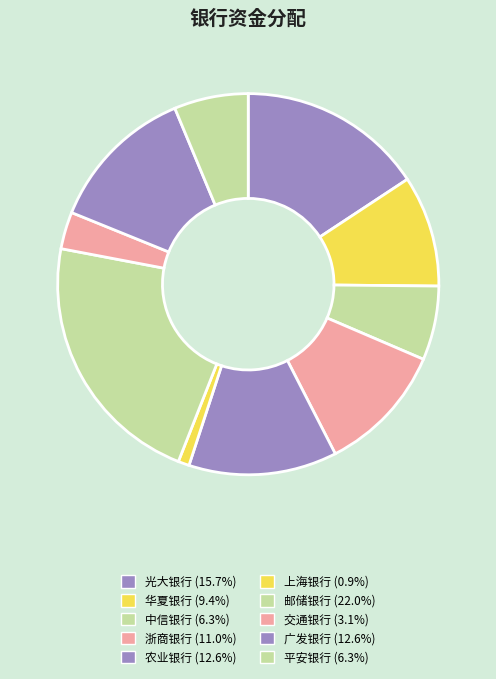

To the nearest percent, what portion does 平安银行 represent?

6%